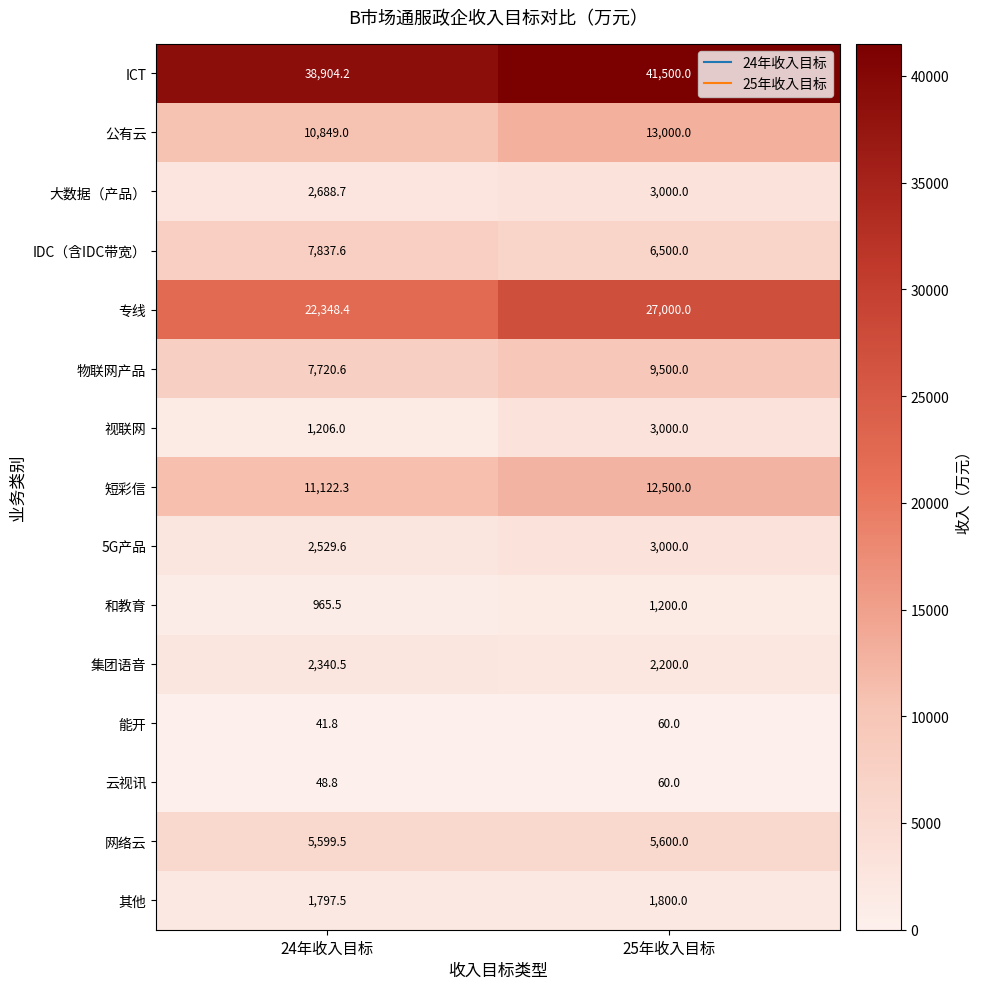

At which category is the sum across all series the highest?

25年收入目标